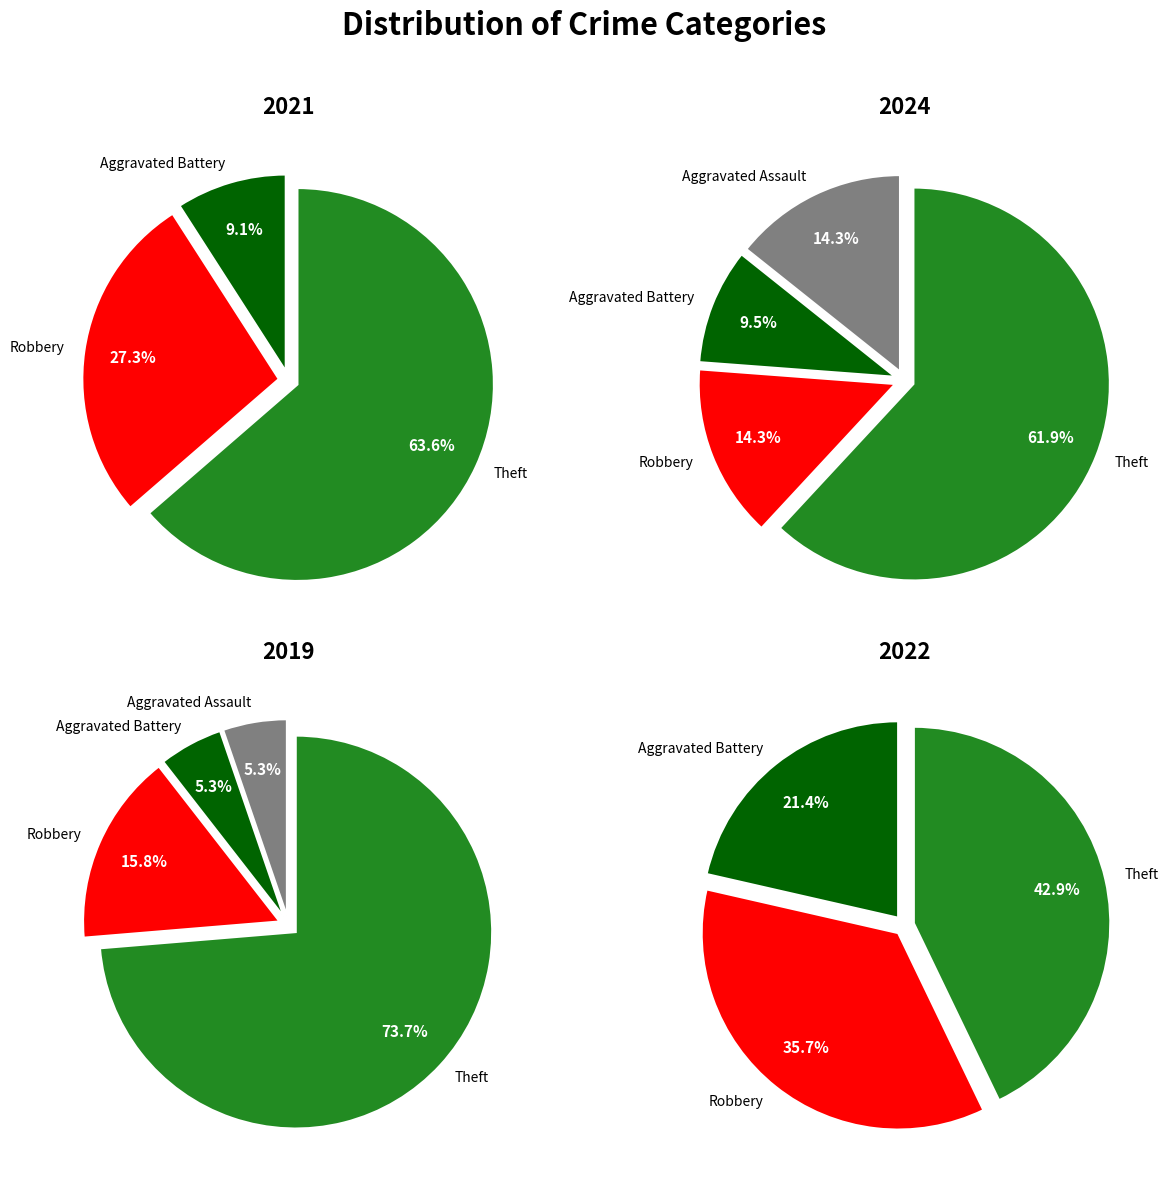

To the nearest percent, what is the difference between the values_2024 and values_2019 slice percentages?

18%